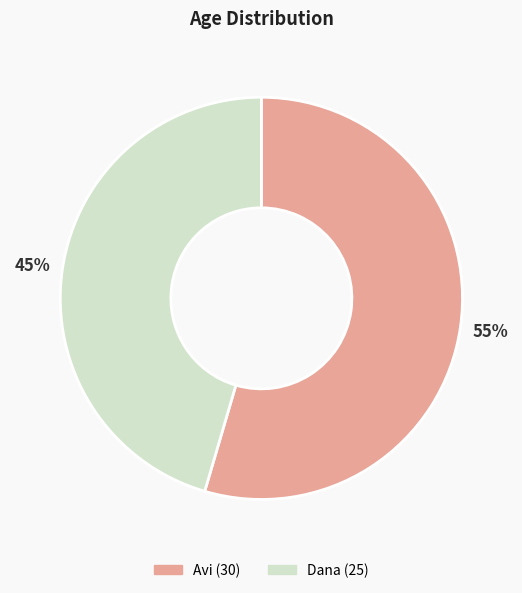

Which category accounts for the majority?

Avi